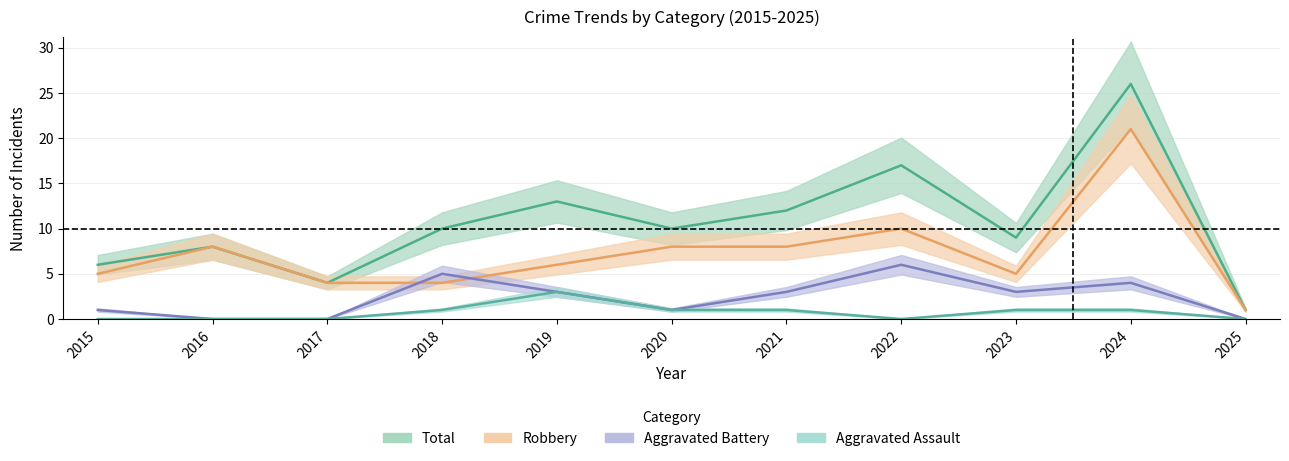

Where is Total nearest to the value 13?

2019